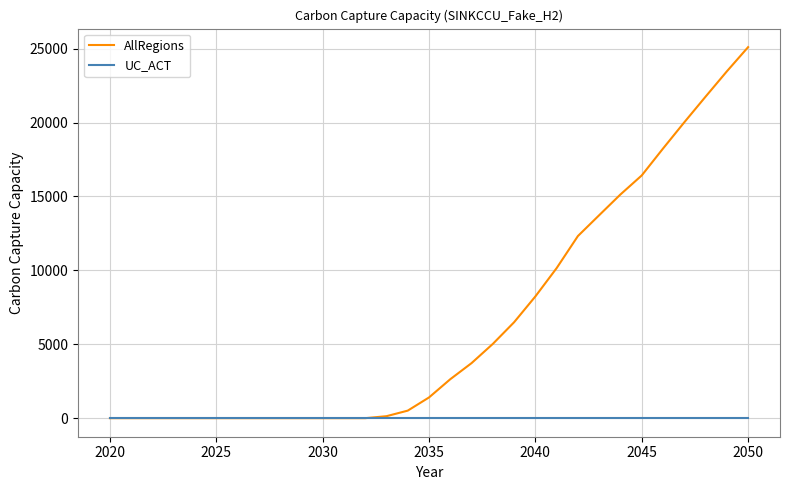

Rank the series by their average value, from highest to lowest.

AllRegions, UC_ACT